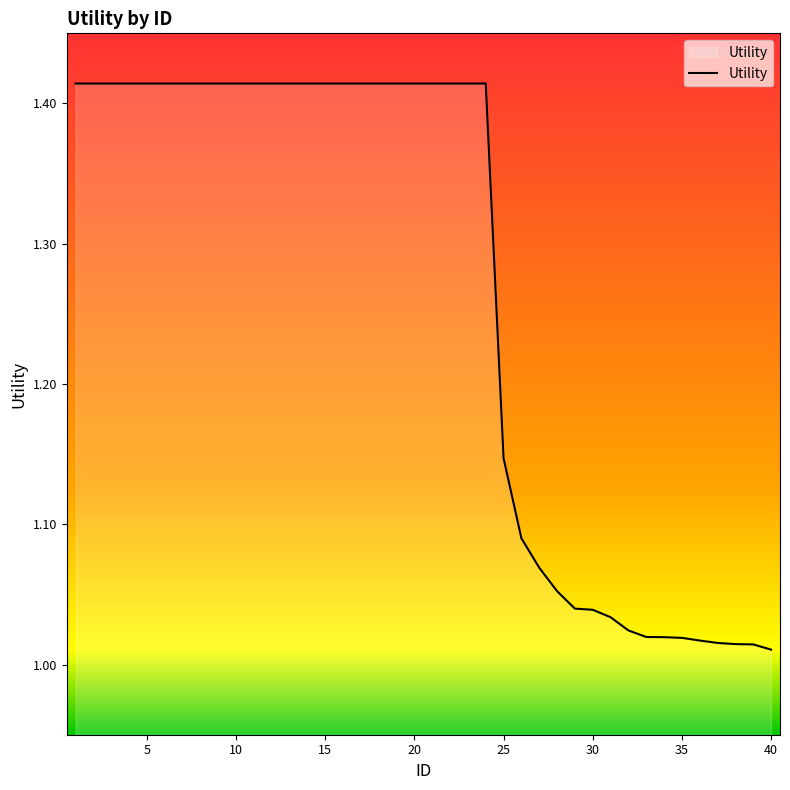

What is the difference between the maximum and minimum values?

0.4